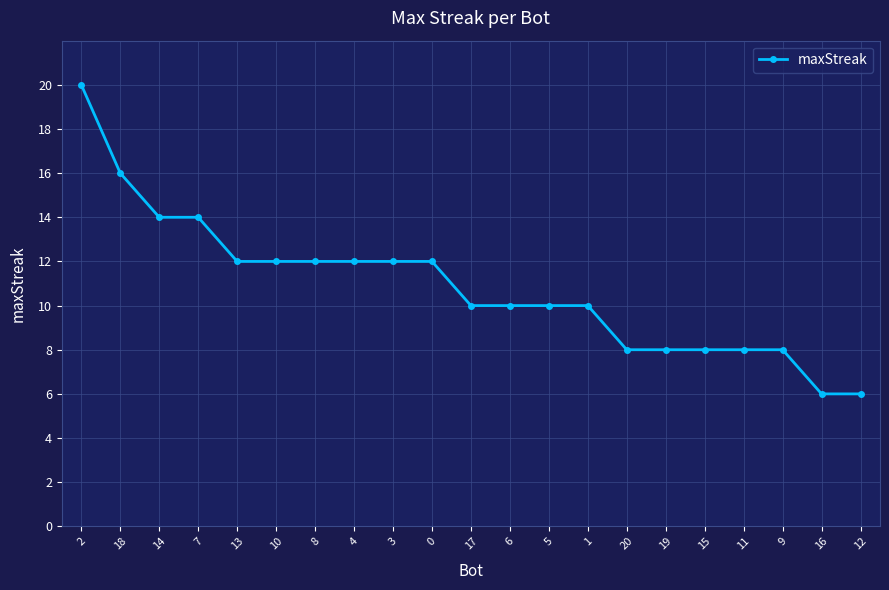

The chart shows a value of 7 at 5. True or false?

False